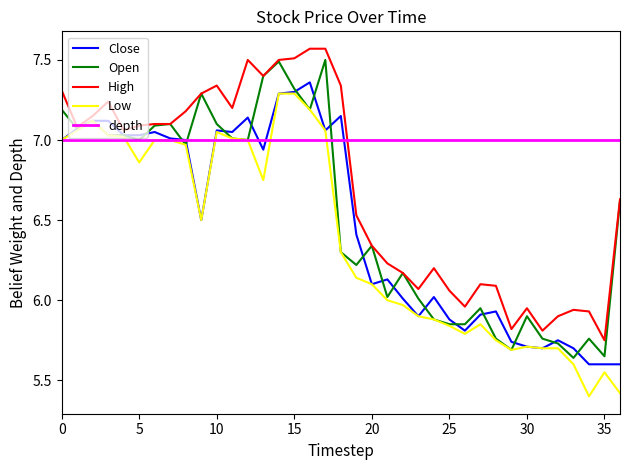

Which series has the largest total across all categories?

depth